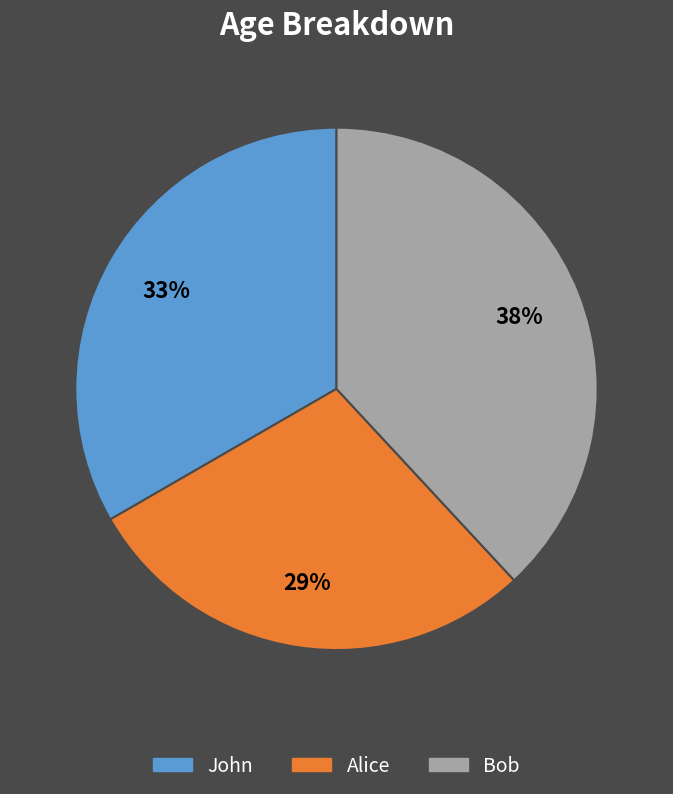

Is it true that Bob is 38% of the pie?

True